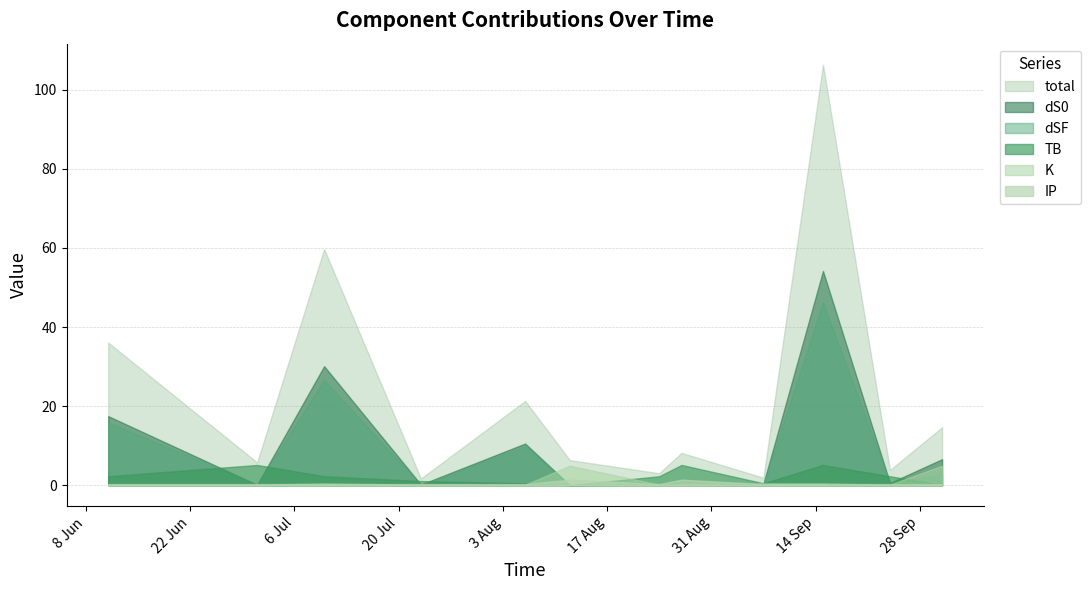

Which series has the largest total across all categories?

total